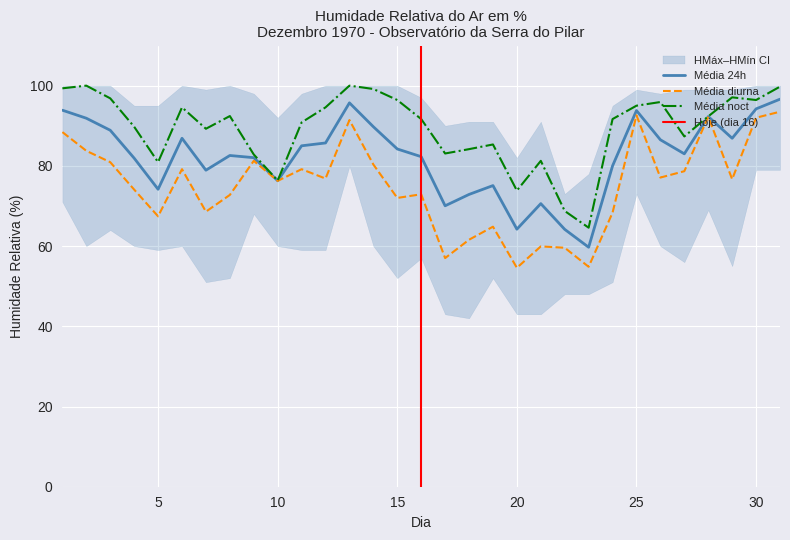

Reading left to right, extract all data points from this chart.

Média 24h: 93.9	91.9	88.9	81.9	74.2	86.9	78.9	82.6	82.0	76.3	85.0	85.7	95.7	89.8	84.2	82.3	70.0	72.9	75.1	64.2	70.6	64.2	59.7	80.0	93.8	86.5	83.0	92.3	86.9	94.2	96.6
Média diurna: 88.4	83.8	80.9	74.1	67.4	79.2	68.6	72.8	81.2	76.2	79.2	76.8	91.4	80.3	72.0	72.9	57.0	61.6	64.8	54.6	59.9	59.6	54.8	68.3	92.6	77.1	78.7	92.2	76.7	92.0	93.5
Média noct: 99.3	100.0	96.8	89.8	80.9	94.6	89.2	92.4	82.8	76.3	90.8	94.6	100.0	99.2	96.4	91.7	83.1	84.2	85.3	73.8	81.2	68.8	64.6	91.7	95.0	95.9	87.3	92.3	97.1	96.4	99.8